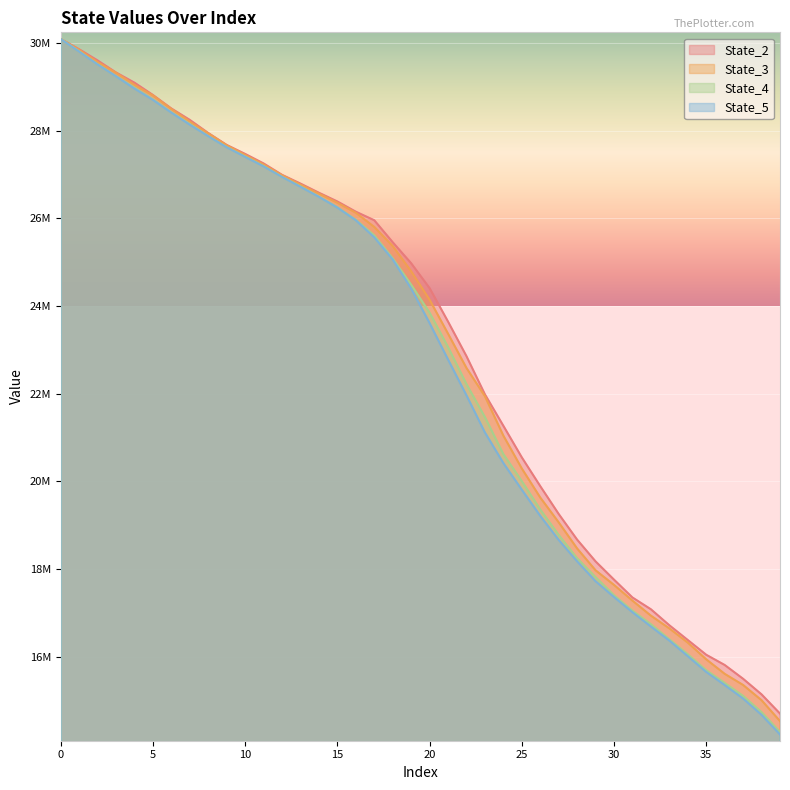

Read the State_5 value at 23.

21112379.1